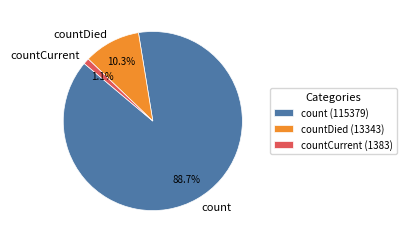

Is it true that countDied is 10% of the pie?

True